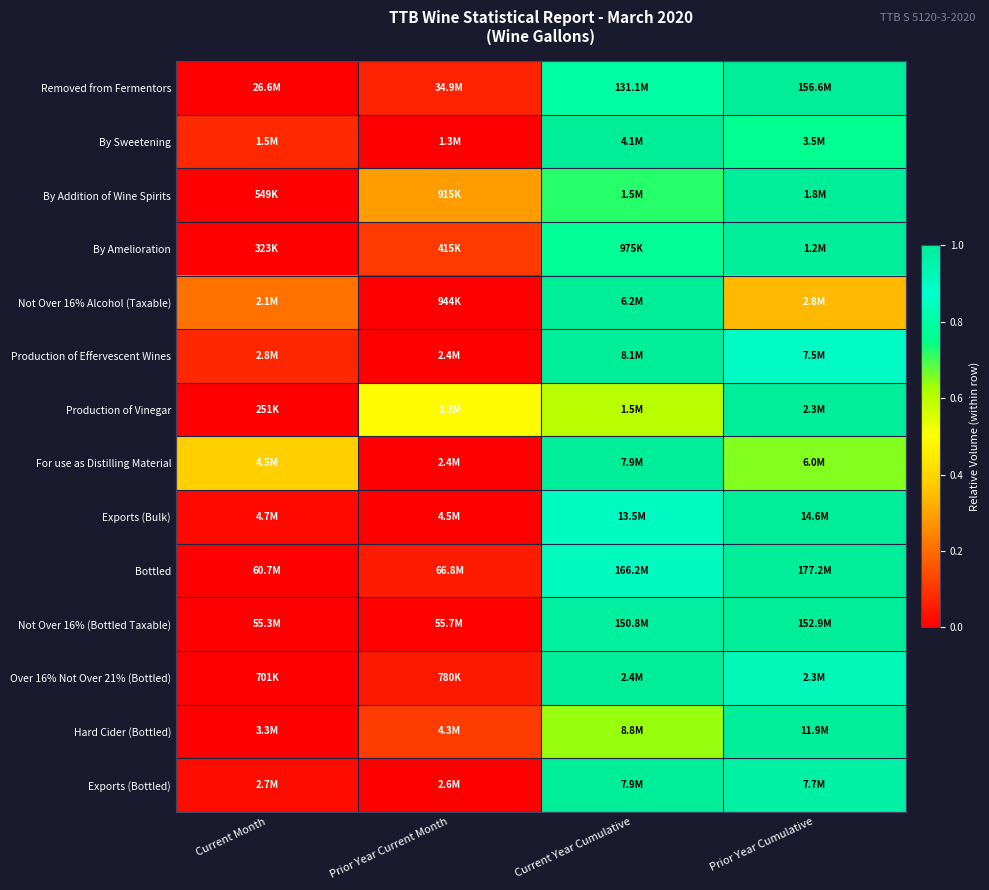

Reading right to left, list all the values displayed in this chart.

Removed from Fermentors: Prior Year Cumulative=1.0	Current Year Cumulative=0.8	Prior Year Current Month=0.1	Current Month=0.0
By Sweetening: Prior Year Cumulative=0.8	Current Year Cumulative=1.0	Prior Year Current Month=0.0	Current Month=0.1
By Addition of Wine Spirits: Prior Year Cumulative=1.0	Current Year Cumulative=0.7	Prior Year Current Month=0.3	Current Month=0.0
By Amelioration: Prior Year Cumulative=1.0	Current Year Cumulative=0.8	Prior Year Current Month=0.1	Current Month=0.0
Not Over 16% Alcohol (Taxable): Prior Year Cumulative=0.3	Current Year Cumulative=1.0	Prior Year Current Month=0.0	Current Month=0.2
Production of Effervescent Wines: Prior Year Cumulative=0.9	Current Year Cumulative=1.0	Prior Year Current Month=0.0	Current Month=0.1
Production of Vinegar: Prior Year Cumulative=1.0	Current Year Cumulative=0.6	Prior Year Current Month=0.5	Current Month=0.0
For use as Distilling Material: Prior Year Cumulative=0.7	Current Year Cumulative=1.0	Prior Year Current Month=0.0	Current Month=0.4
Exports (Bulk): Prior Year Cumulative=1.0	Current Year Cumulative=0.9	Prior Year Current Month=0.0	Current Month=0.0
Bottled: Prior Year Cumulative=1.0	Current Year Cumulative=0.9	Prior Year Current Month=0.1	Current Month=0.0
Not Over 16% (Bottled Taxable): Prior Year Cumulative=1.0	Current Year Cumulative=1.0	Prior Year Current Month=0.0	Current Month=0.0
Over 16% Not Over 21% (Bottled): Prior Year Cumulative=0.9	Current Year Cumulative=1.0	Prior Year Current Month=0.0	Current Month=0.0
Hard Cider (Bottled): Prior Year Cumulative=1.0	Current Year Cumulative=0.6	Prior Year Current Month=0.1	Current Month=0.0
Exports (Bottled): Prior Year Cumulative=1.0	Current Year Cumulative=1.0	Prior Year Current Month=0.0	Current Month=0.0